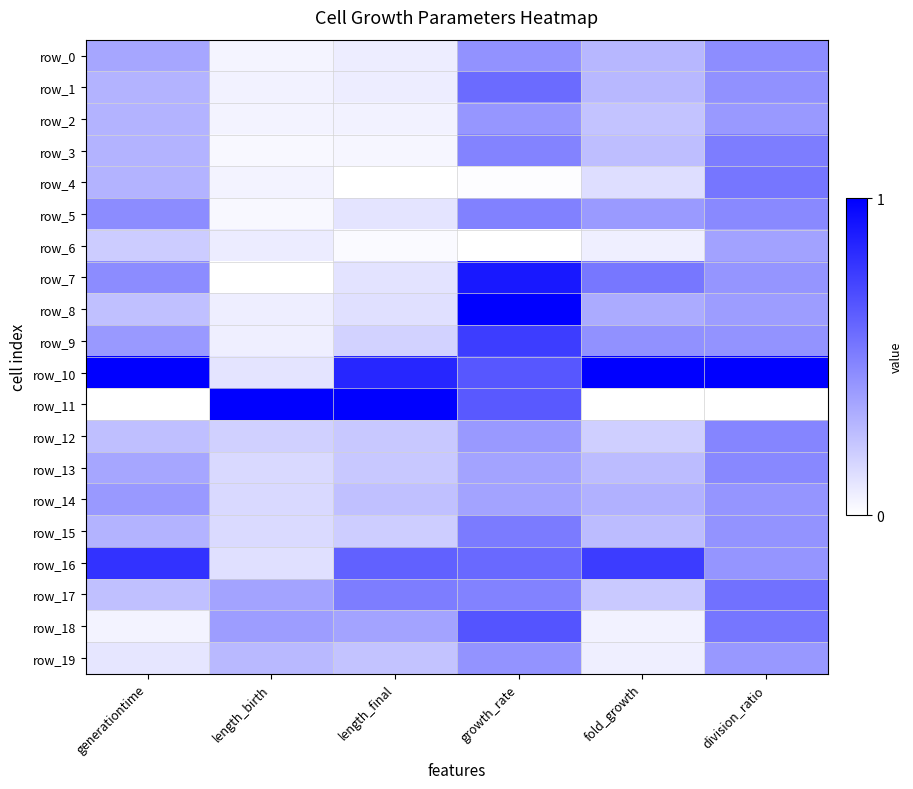

At which category is the sum across all series the highest?

growth_rate